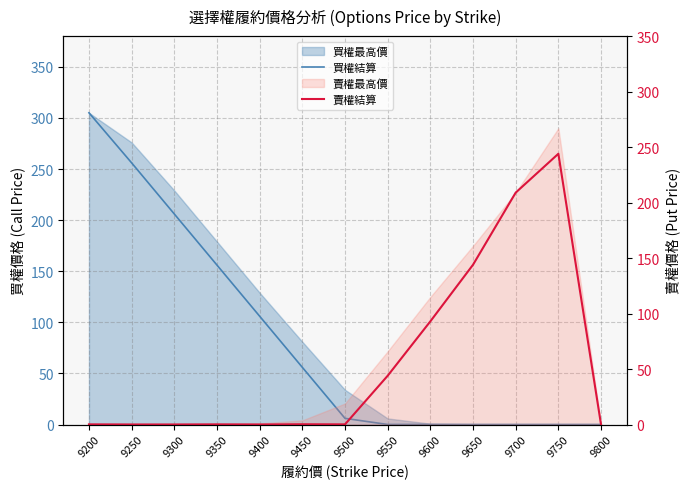

Where is 賣權結算 nearest to the value 122?

9650